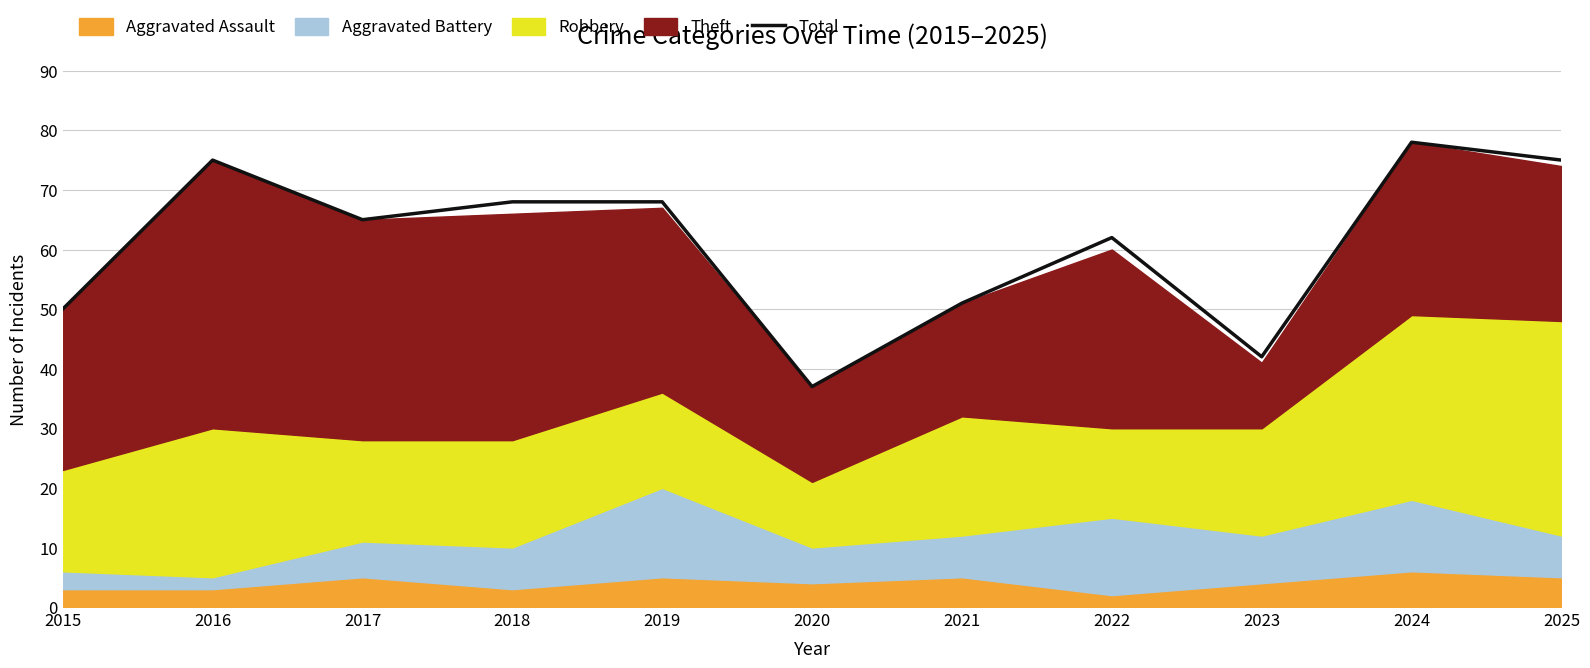

How many values exceed 65?

5